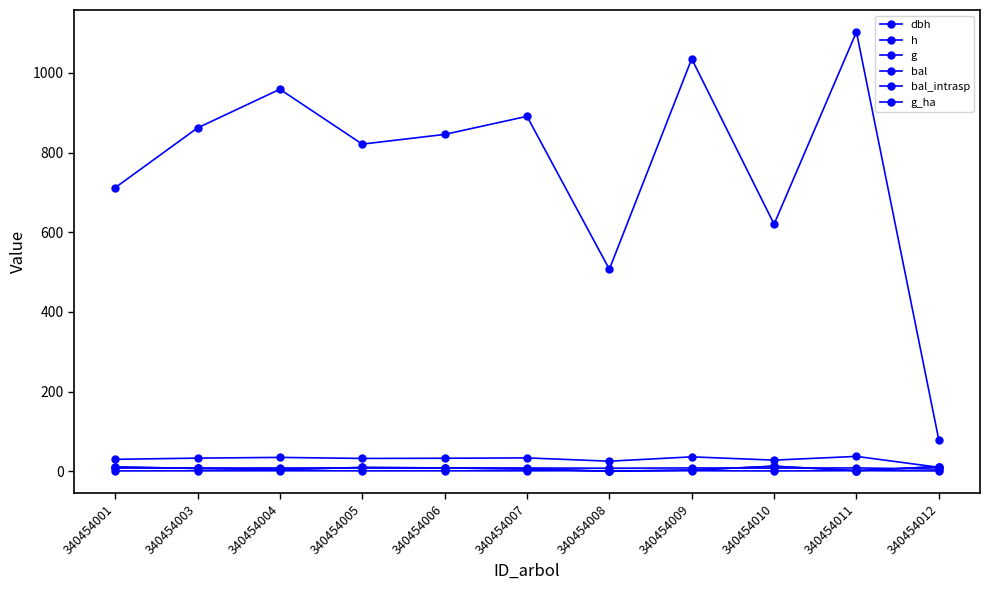

Is this an area chart (filled region under the line)?

No